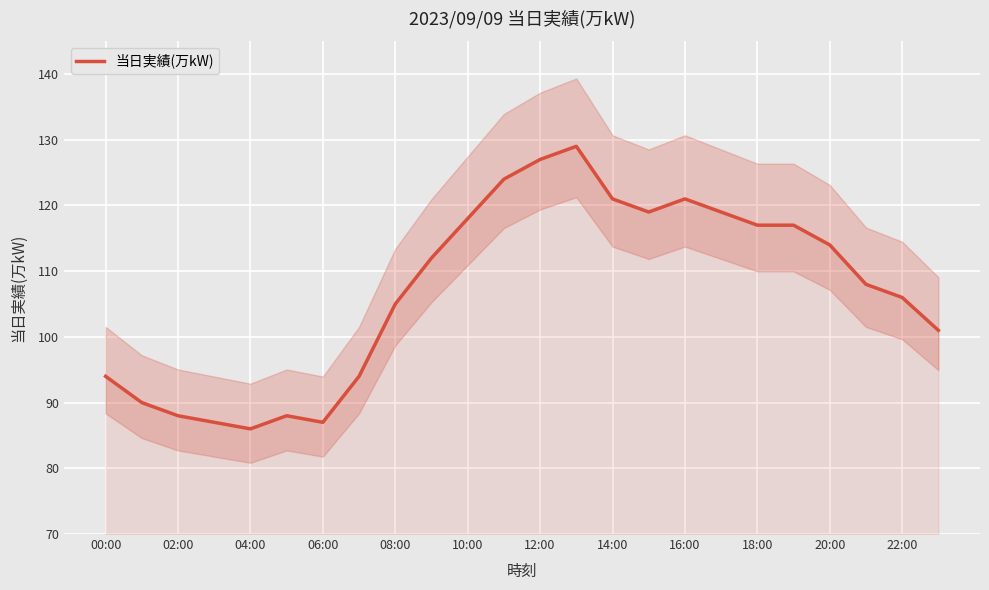

What is the value of the 6th point from the left?

88